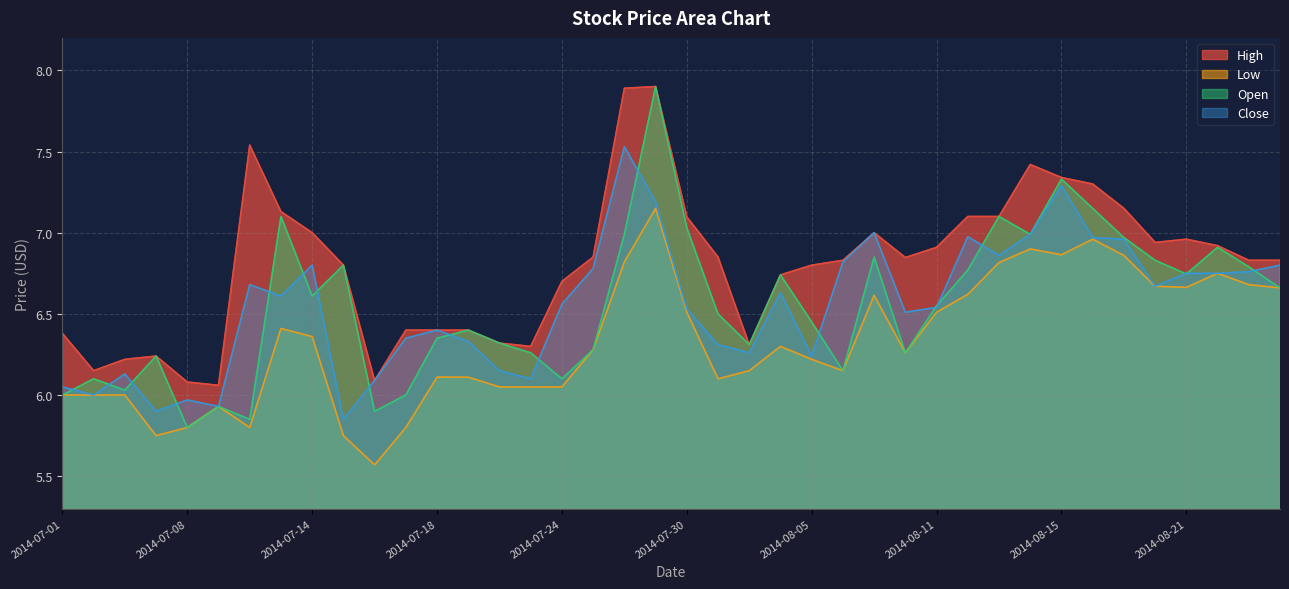

Which category has the lowest value in the Open series?

2014-07-08